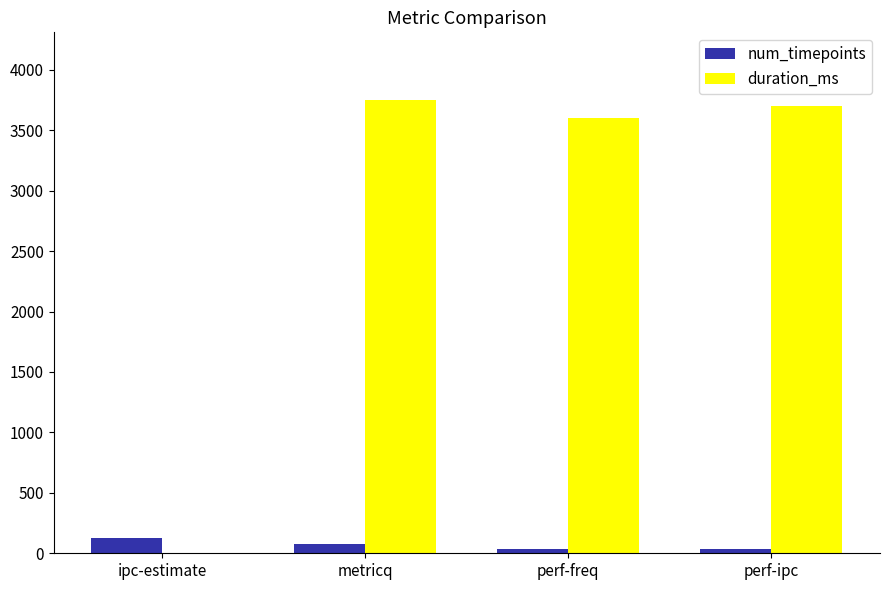

What is the total value across all series at perf-ipc?

3740